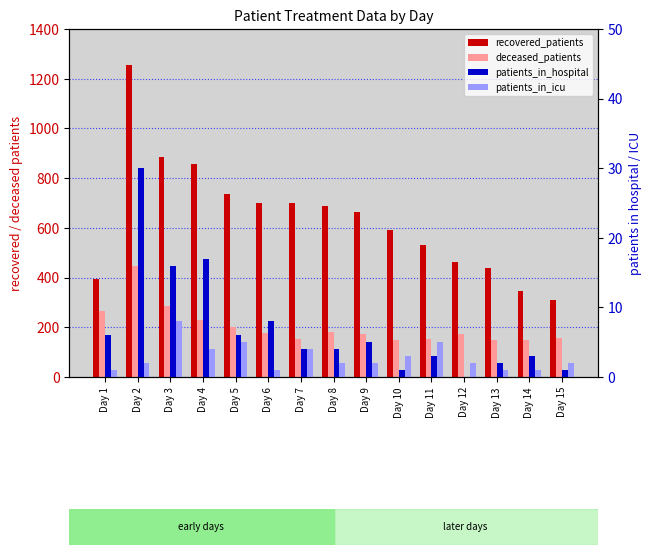

What is the spread (max minus min) of values at Day 2?

1253